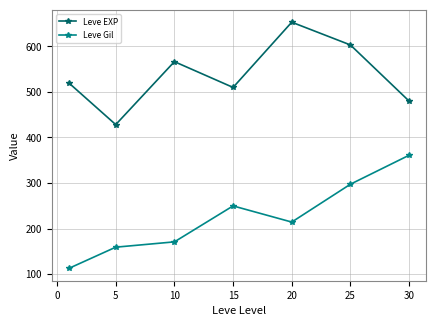

List the series in order of their overall mean, lowest first.

Leve Gil, Leve EXP